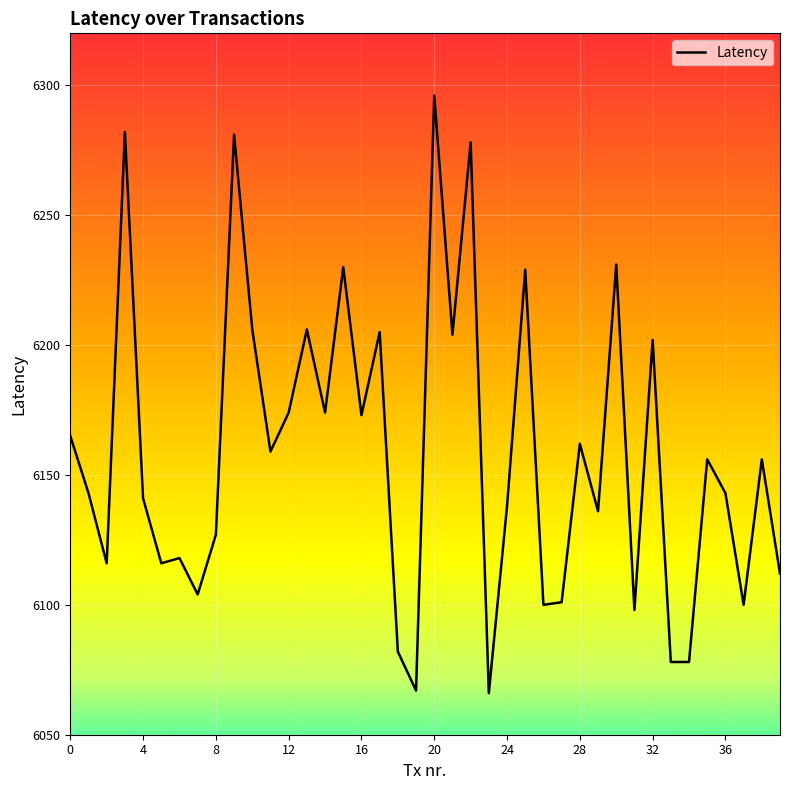

What is the smallest value displayed?

6066